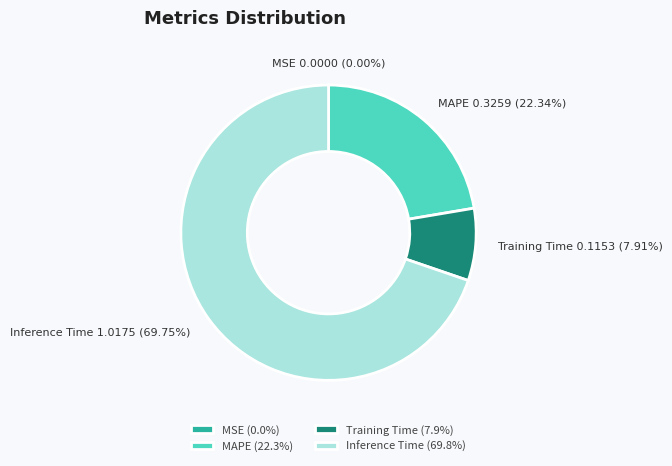

Is the sum of Training Time and Inference Time greater than half?

Yes